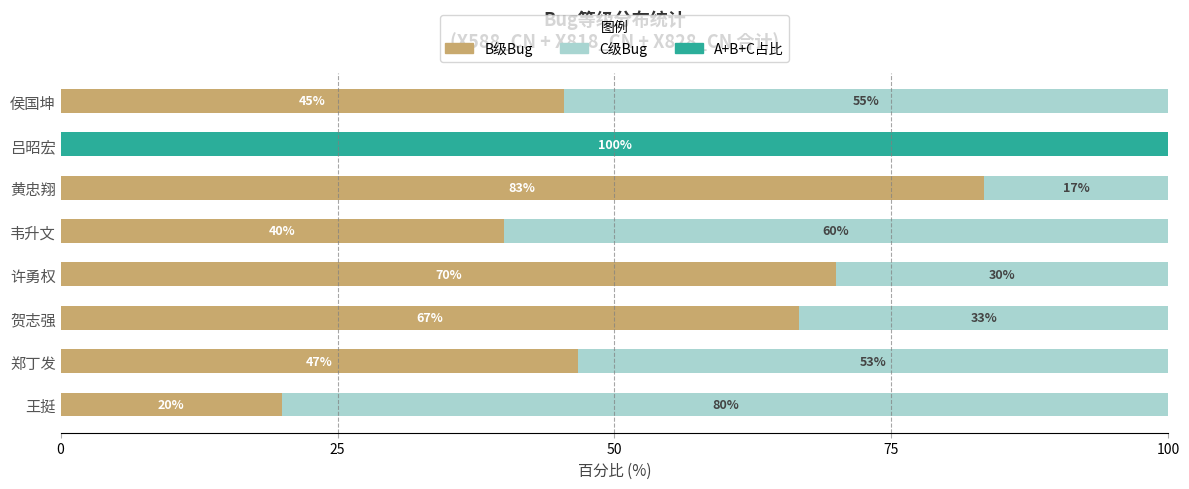

What is the total value across all series at 韦升文?

100.0